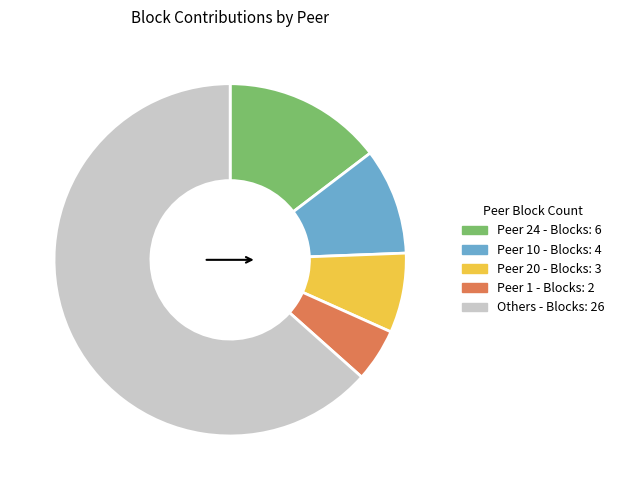

Is there a majority slice in this chart?

Yes